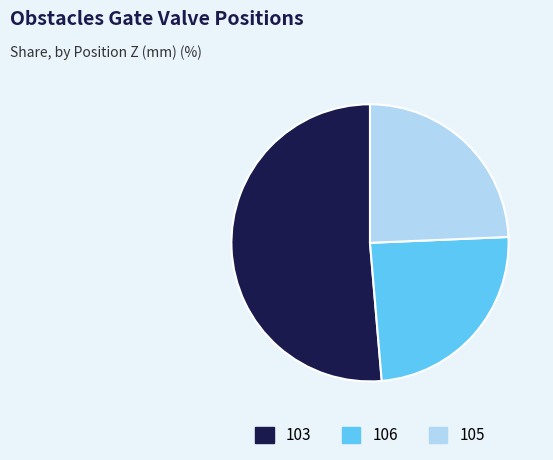

Count the number of slices in the pie.

3